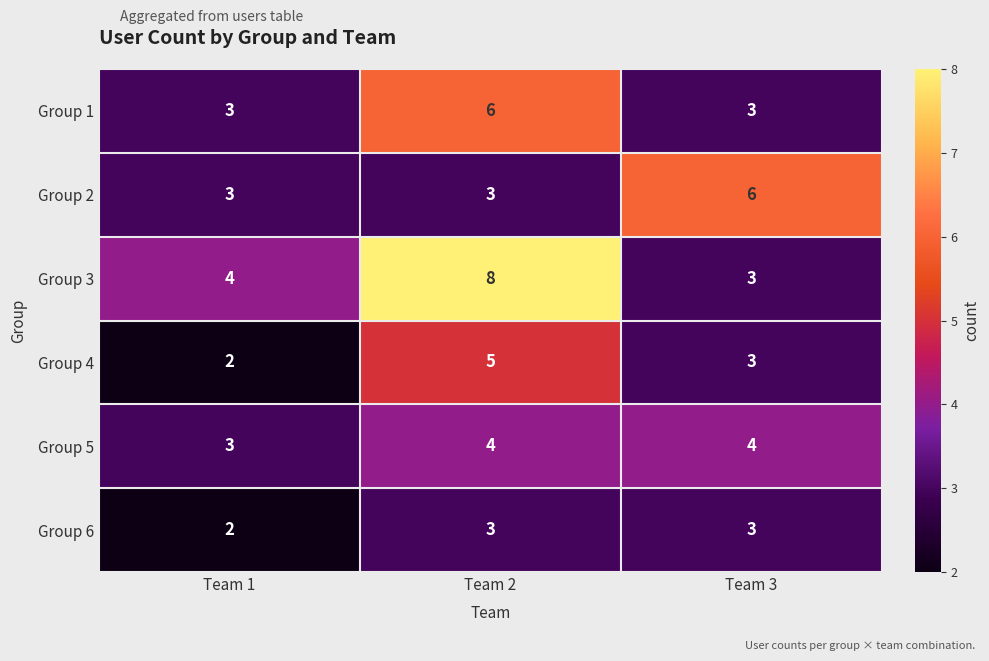

What is the approximate value of Group 5 at Team 2?

4